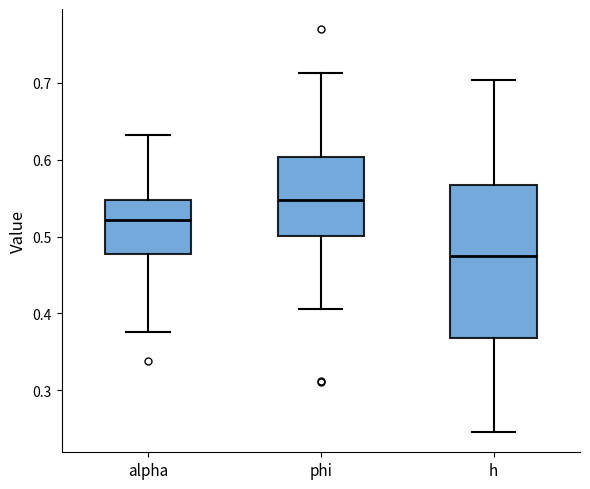

Which box is the tallest, from its lower edge to its upper edge?

h